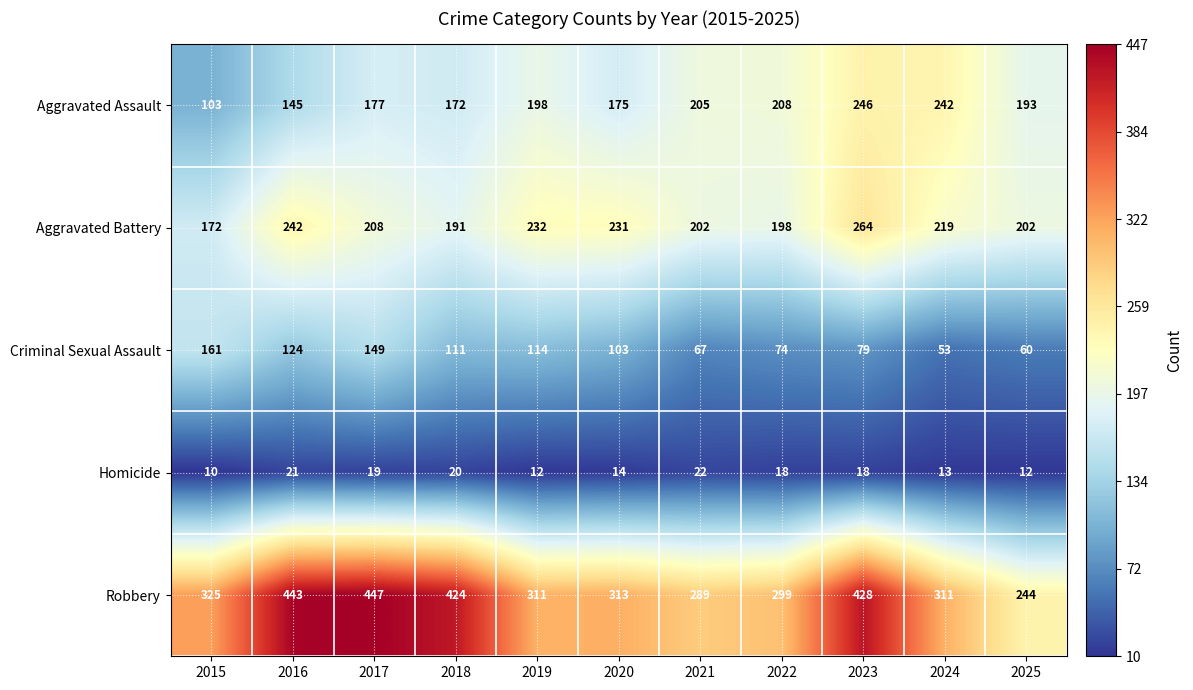

Is it true that Aggravated Assault equals 425 at 2024?

False